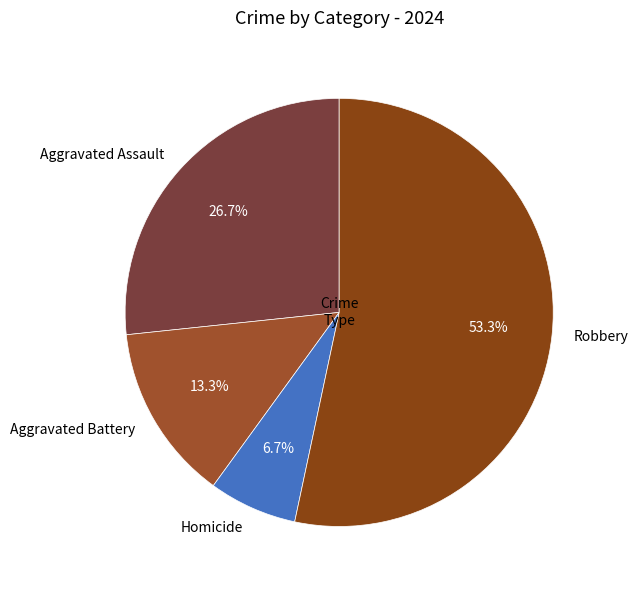

What percentage is the Homicide slice, to the nearest percent?

7%